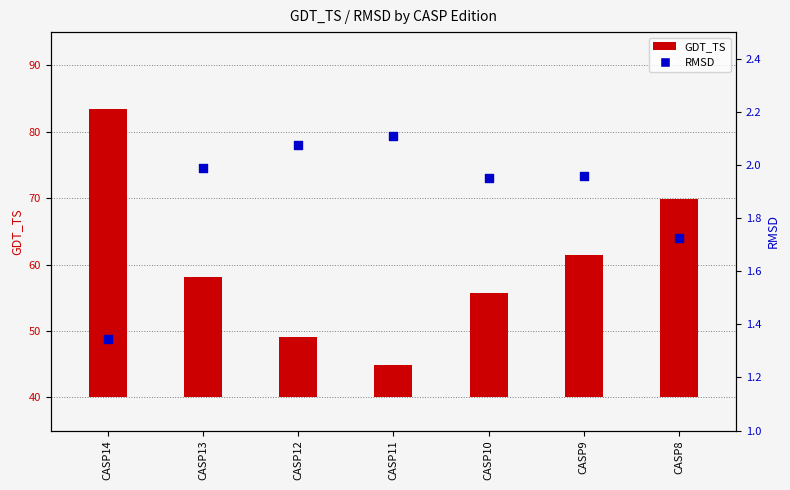

What is the ratio of the value at CASP8 to the value at CASP9?

0.9